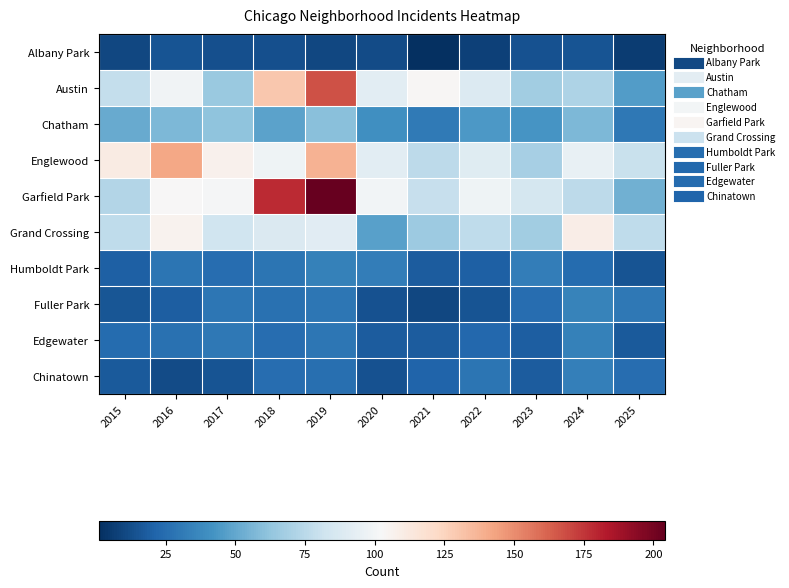

At 2019, list the series in order from smallest to largest.

Albany Park, Chinatown, Fuller Park, Edgewater, Humboldt Park, Chatham, Grand Crossing, Englewood, Austin, Garfield Park